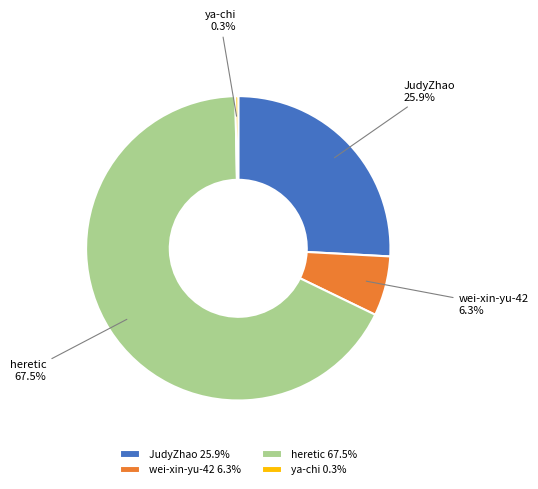

Which category has the smallest portion of the pie?

ya-chi